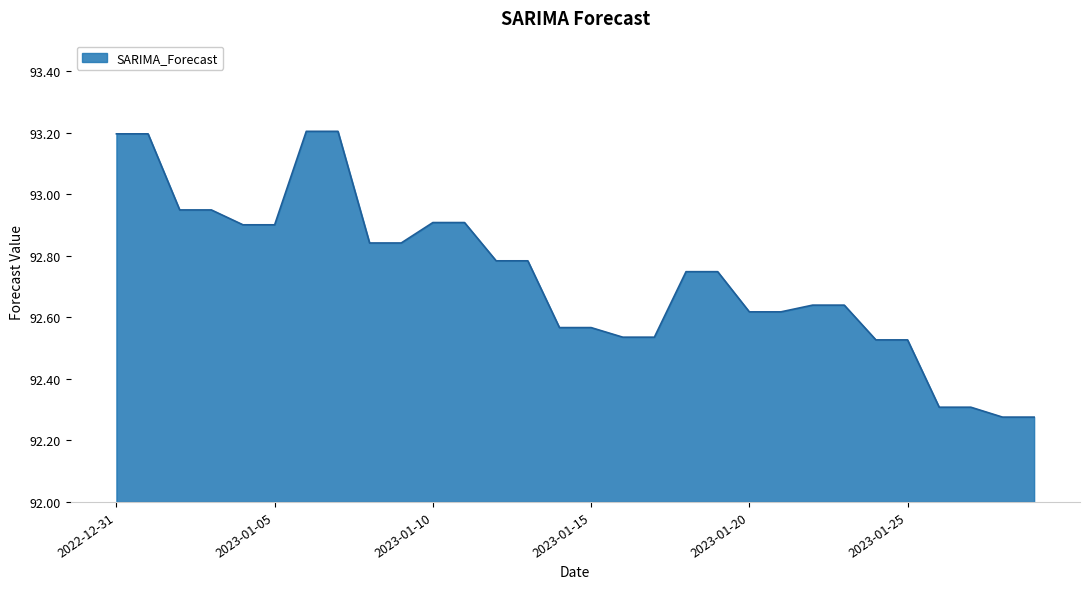

What is the greatest value displayed?

93.2